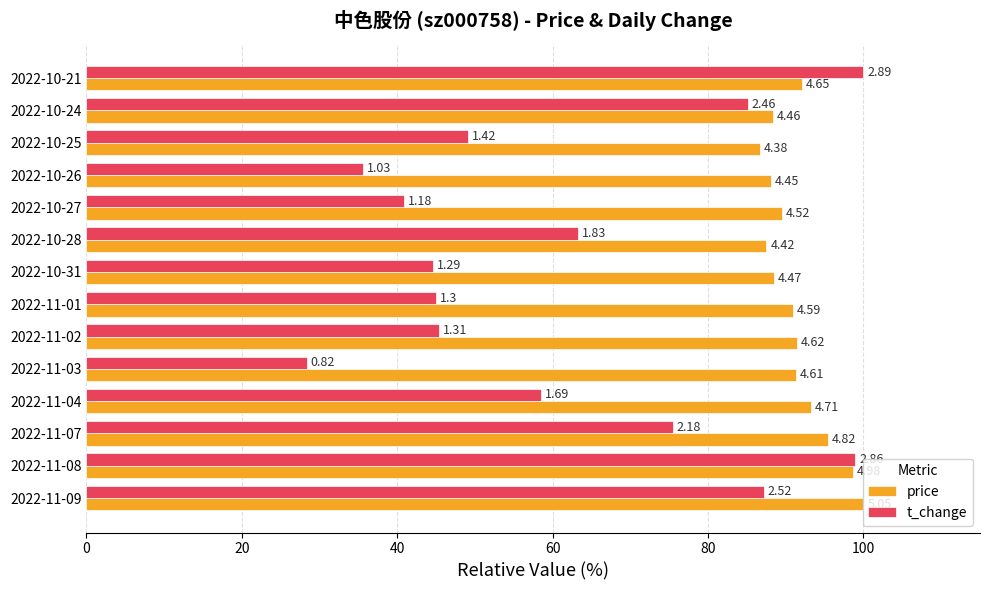

What are all the series names shown in the legend?

price, t_change